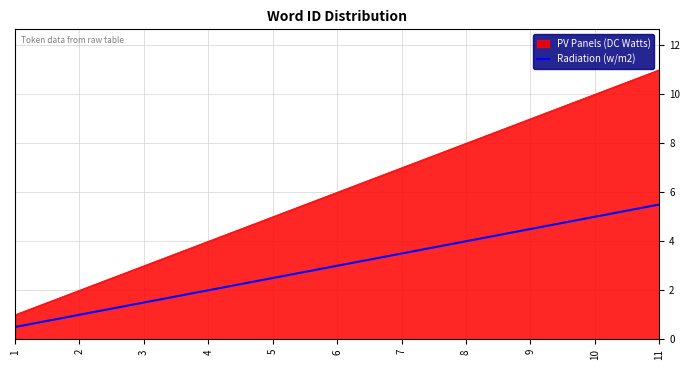

The value of Radiation (w/m2) at 5 is 2.5. True or false?

True